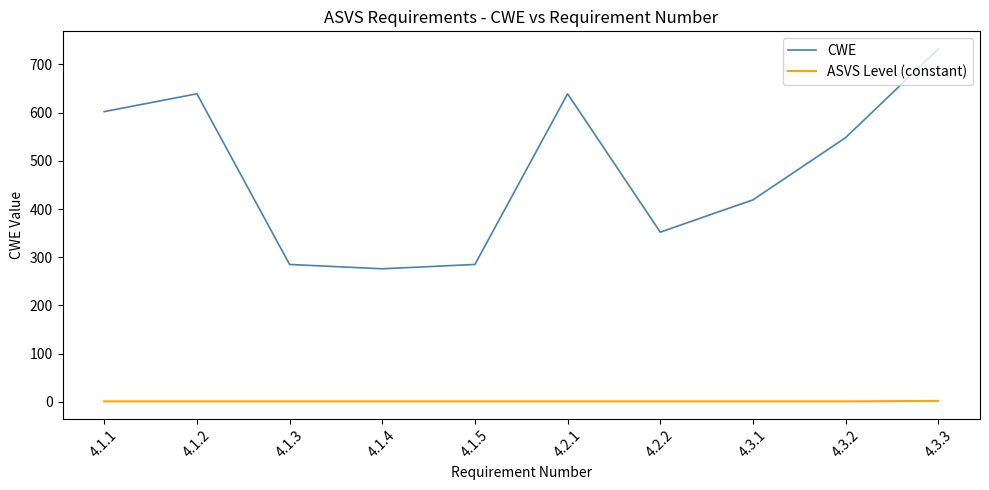

What is the total value across all series at 4.1.5?

286